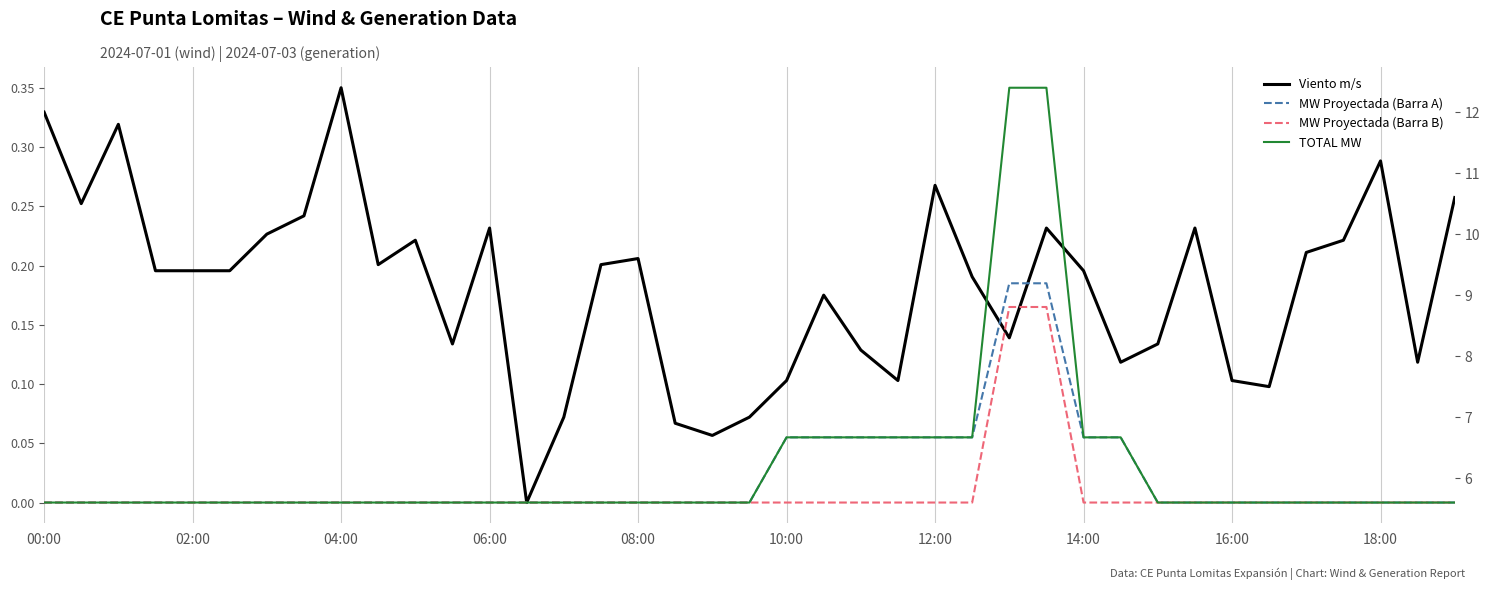

How many series are shown in this chart?

4